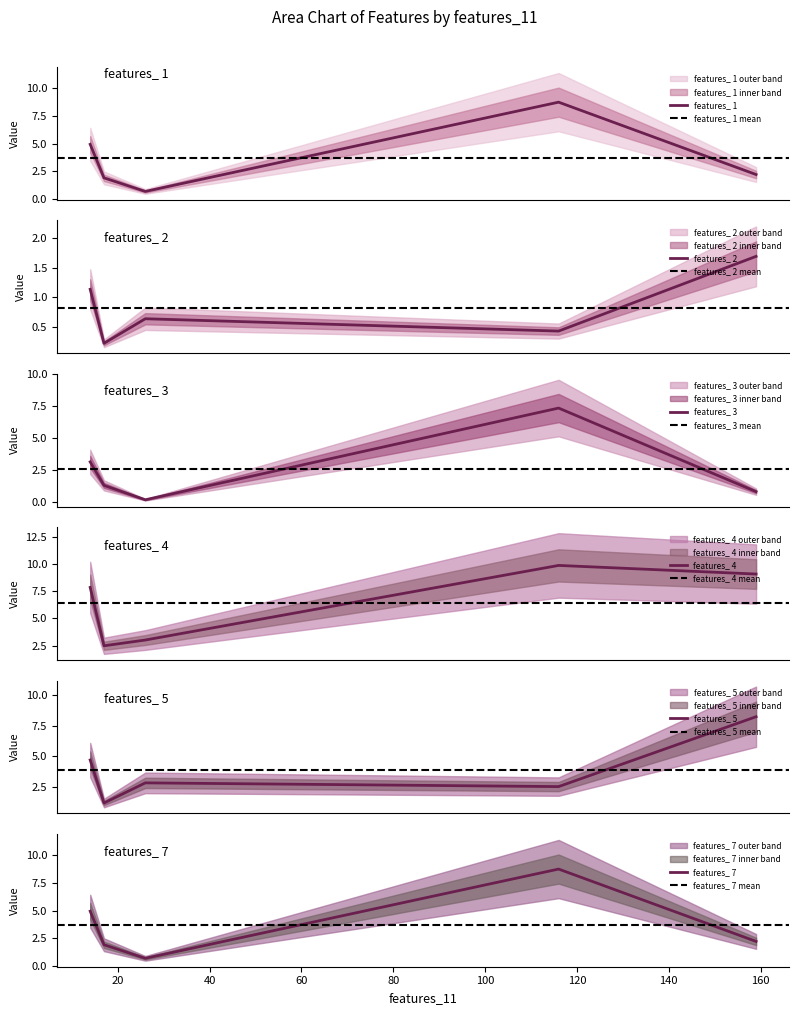

The features_ 3 series shows 0.3 at 26. True or false?

False